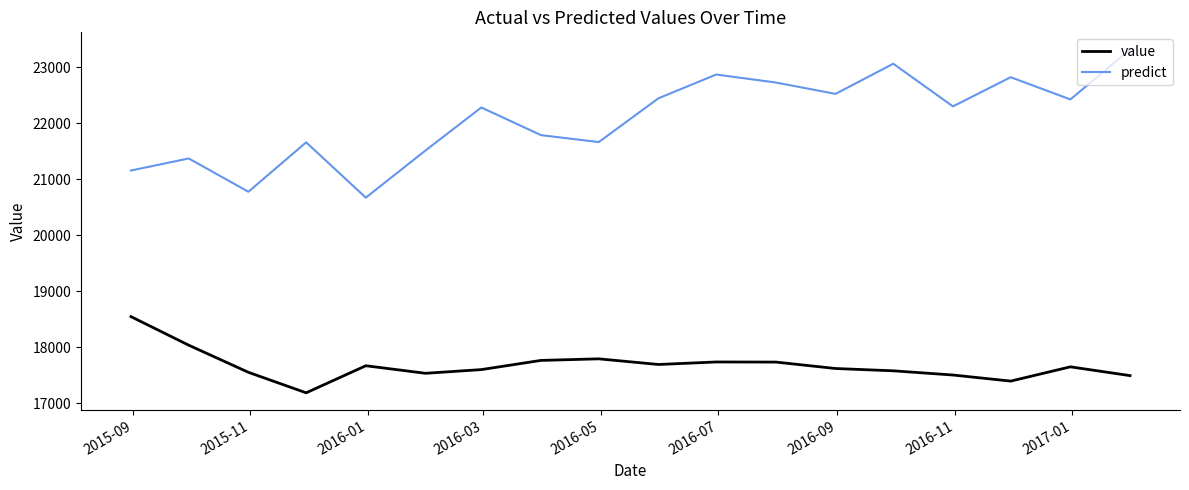

True or false: value has more than 0 points higher than both neighbors.

True